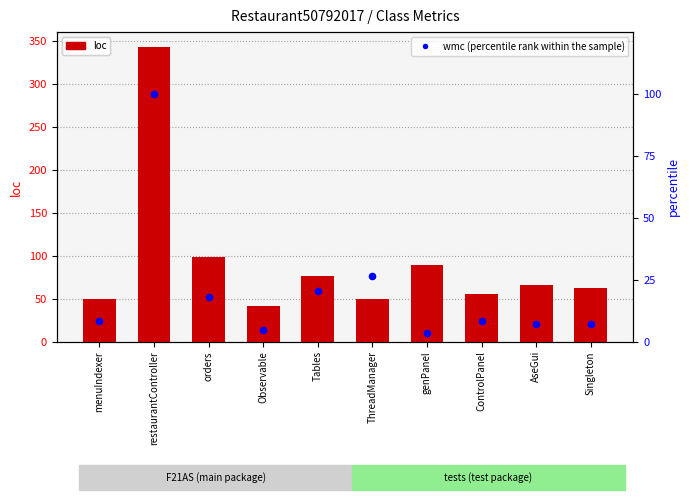

Which series contains the lowest Y value?

wmc (percentile rank within the sample)